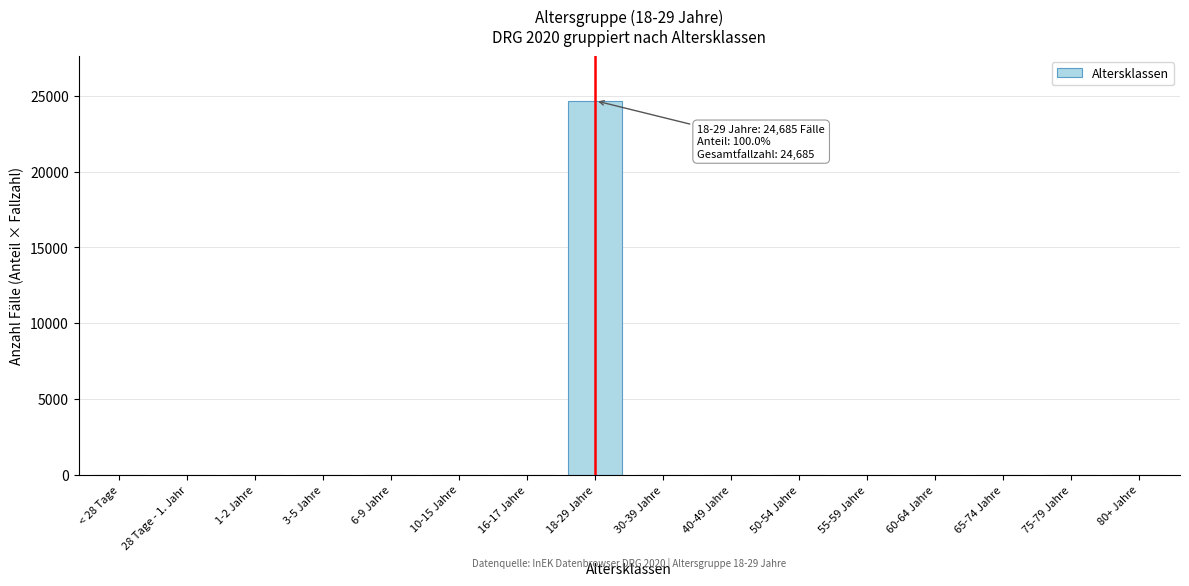

Reading left to right, transcribe all the data shown in this chart.

< 28 Tage=0	28 Tage - 1. Jahr=0	1-2 Jahre=0	3-5 Jahre=0	6-9 Jahre=0	10-15 Jahre=0	16-17 Jahre=0	18-29 Jahre=24685	30-39 Jahre=0	40-49 Jahre=0	50-54 Jahre=0	55-59 Jahre=0	60-64 Jahre=0	65-74 Jahre=0	75-79 Jahre=0	80+ Jahre=0